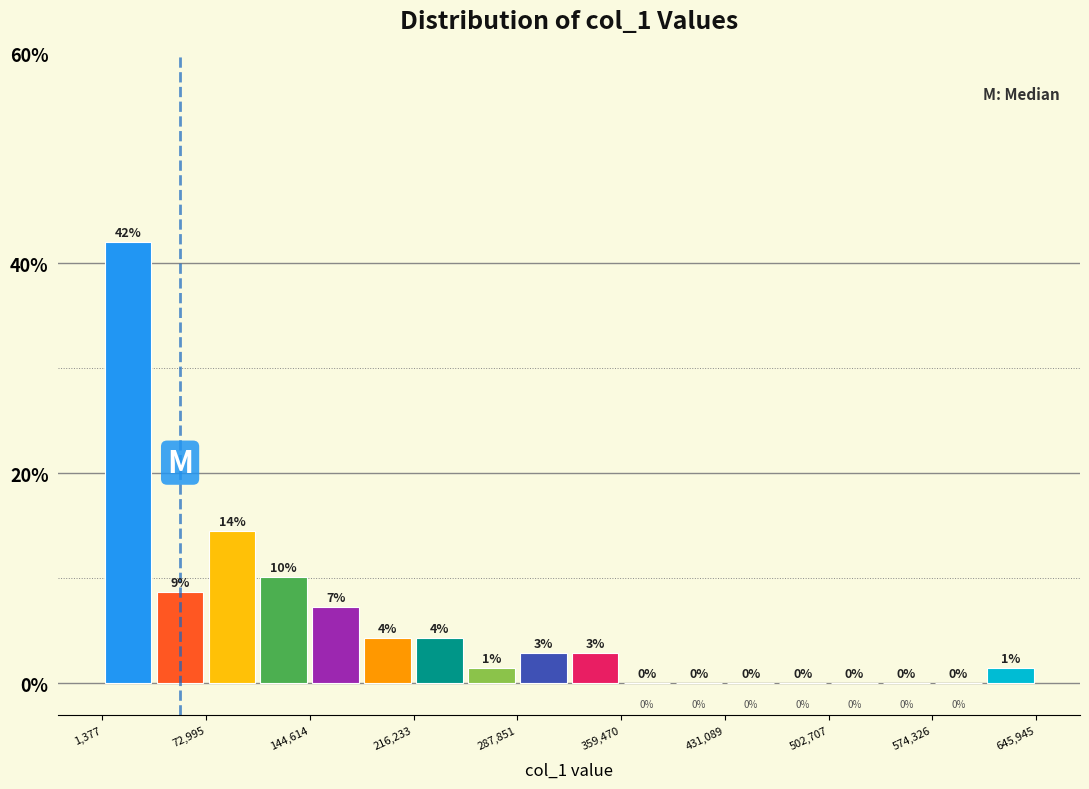

Around what value on the x-axis is the tallest bar? Give the approximate position of its centre, as read against the axis.

20000